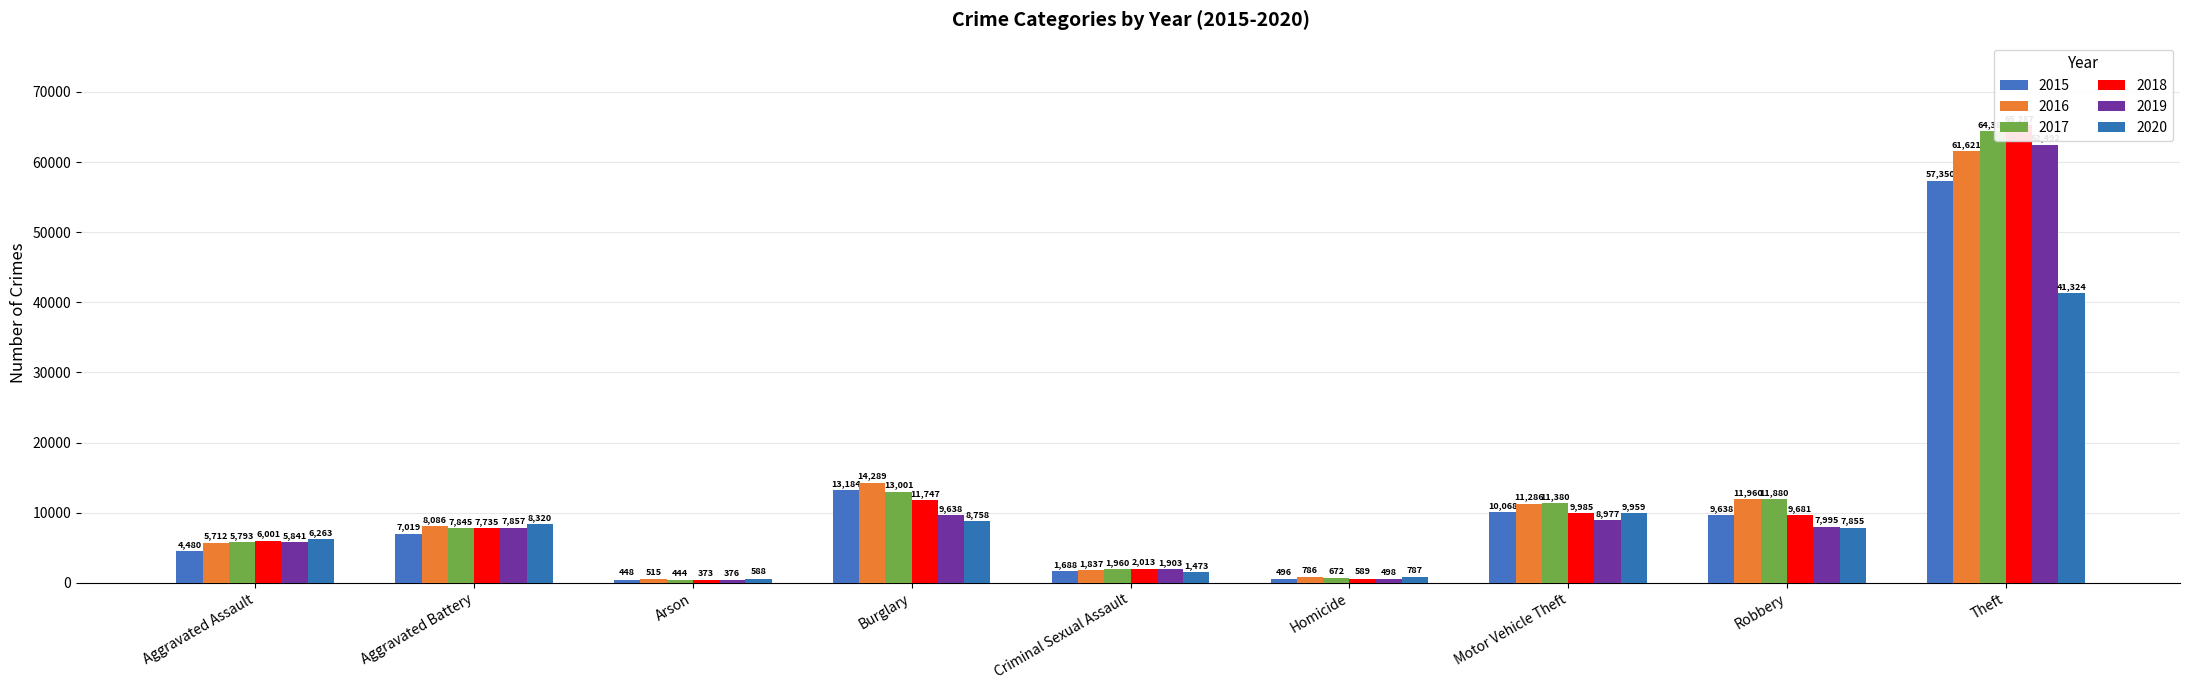

What are all the series names shown in the legend?

2015, 2016, 2017, 2018, 2019, 2020